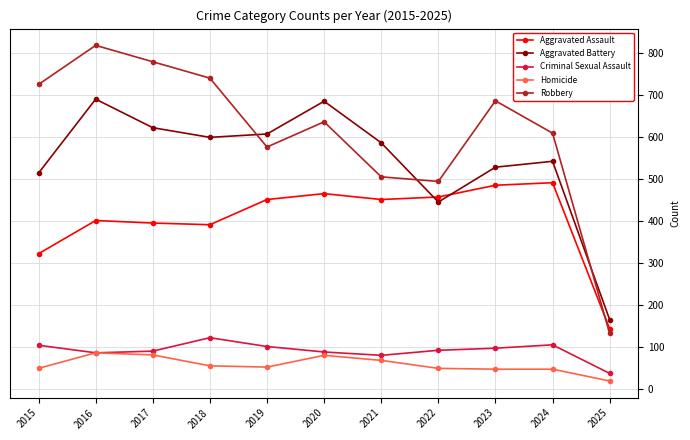

Read the Criminal Sexual Assault value at 2016, to the nearest 5.

85